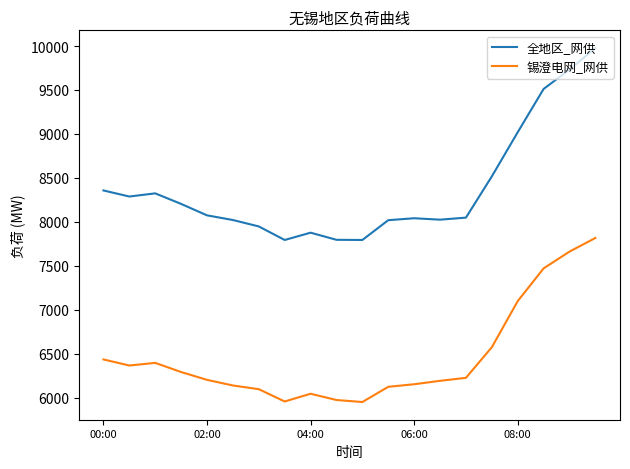

Which series has the largest range (max minus min)?

全地区_网供